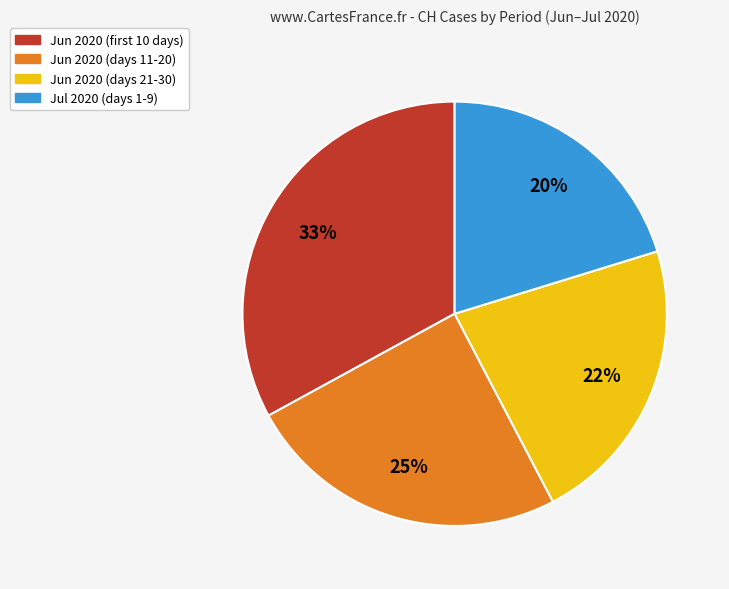

To the nearest percent, what is the average slice percentage?

25%